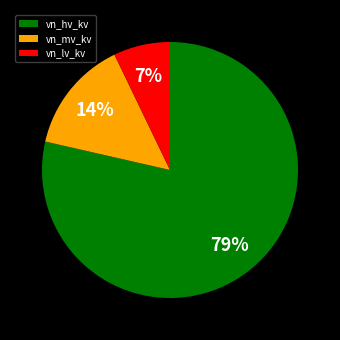

Does any single category account for the majority?

Yes